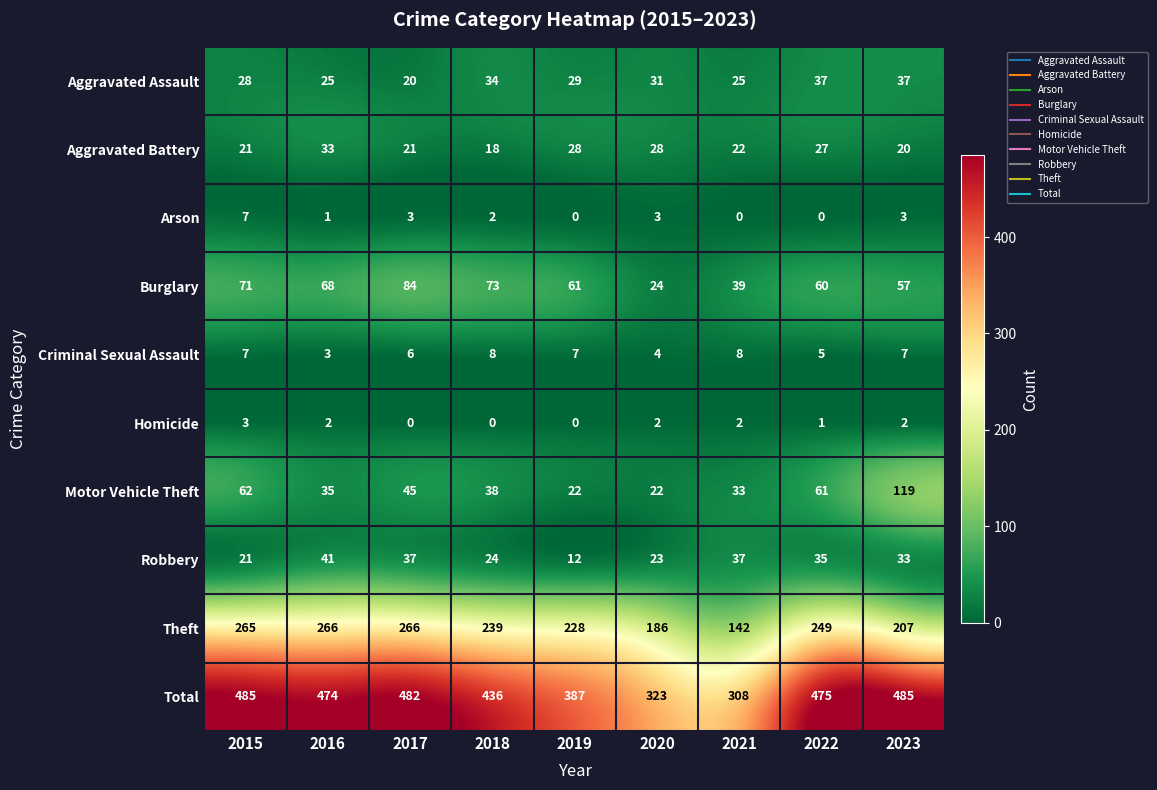

Is it true that Burglary equals 68 at 2016?

True